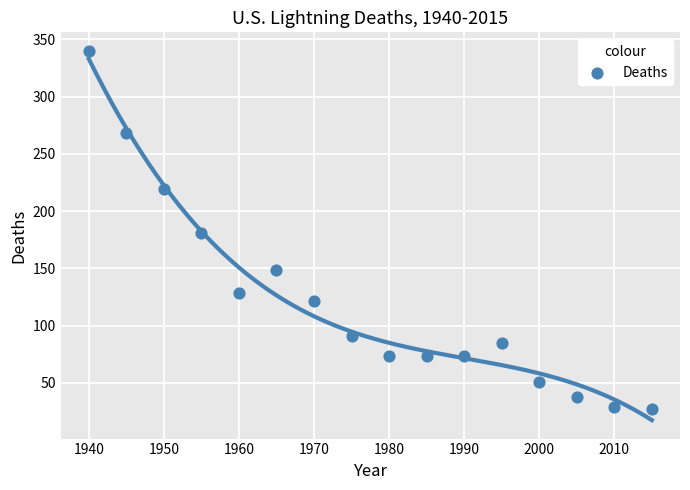

What is the range of X values (max minus min)?

75